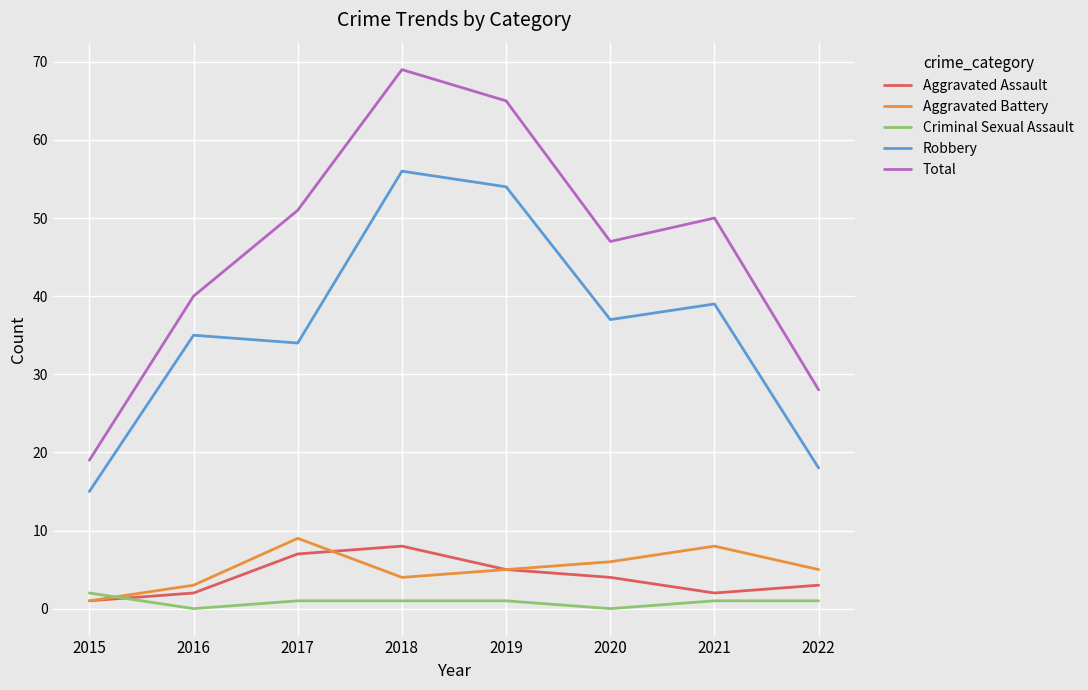

Rank the series at 2016 from highest to lowest value.

Total, Robbery, Aggravated Battery, Aggravated Assault, Criminal Sexual Assault